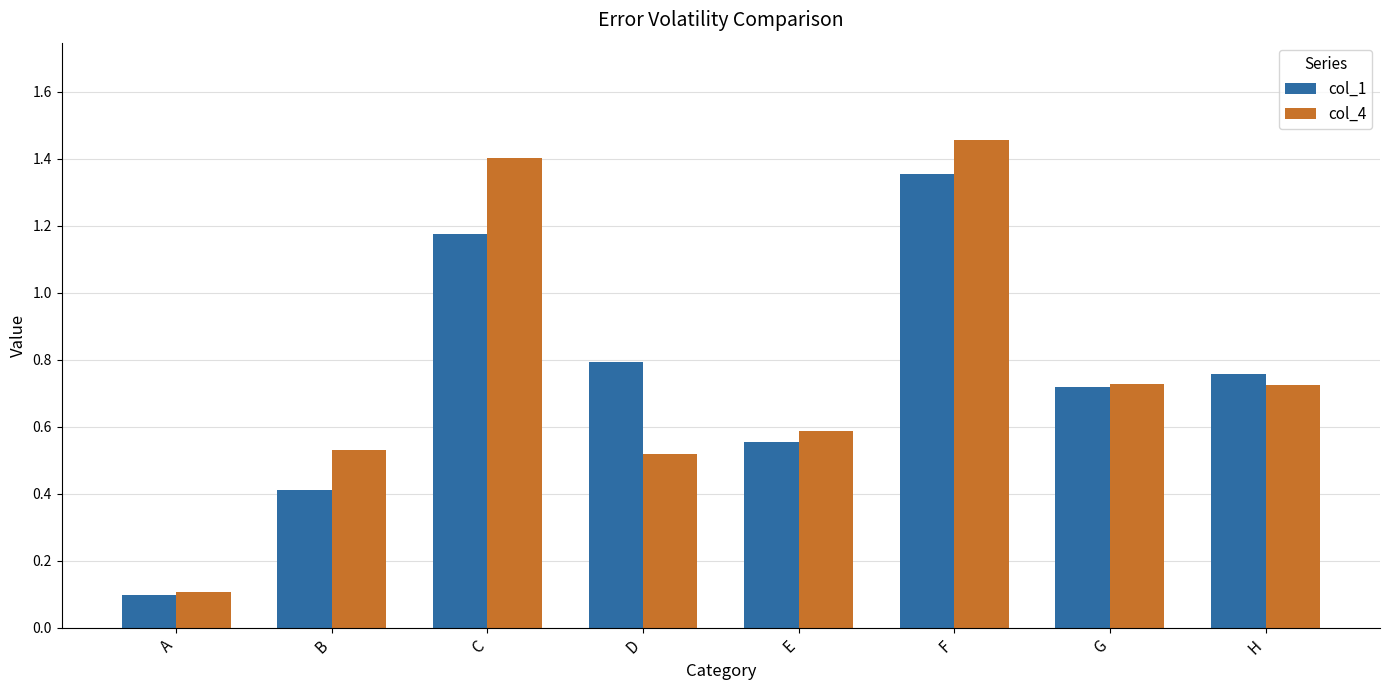

List the labels in order of col_1 value, smallest first.

A, B, E, G, H, D, C, F